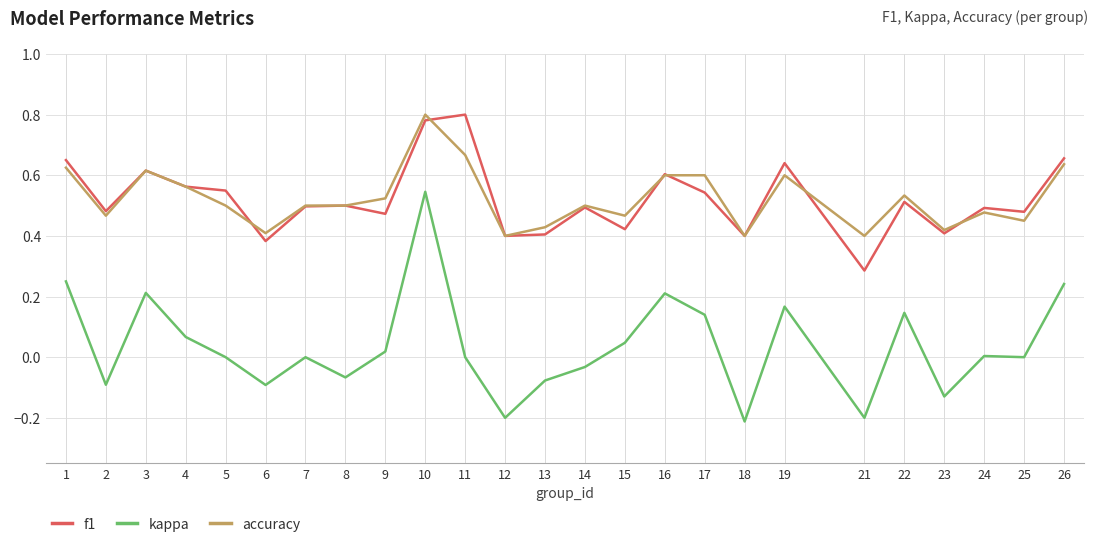

Which category has the lowest value across all series?

18